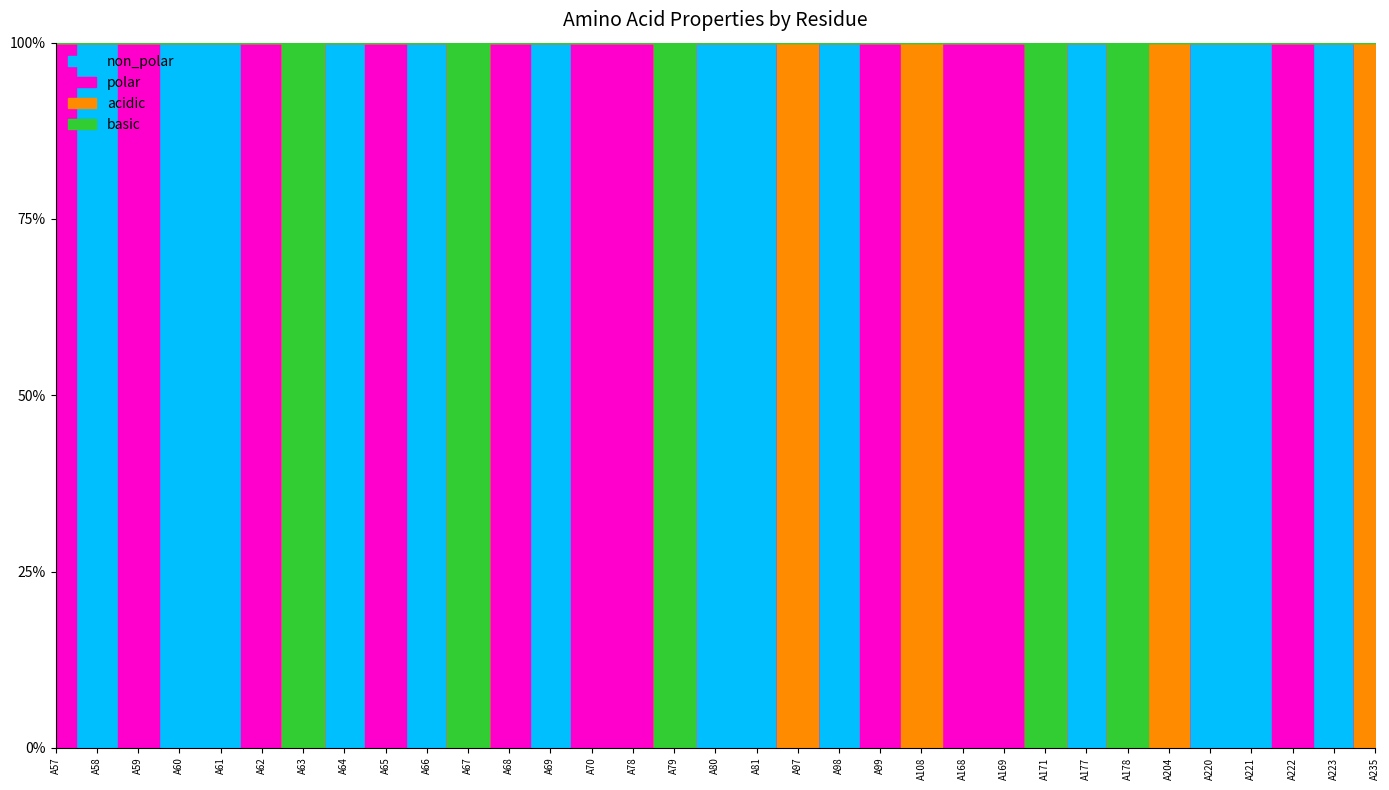

Is the value of polar at A220 greater than the value of non_polar at A168?

No